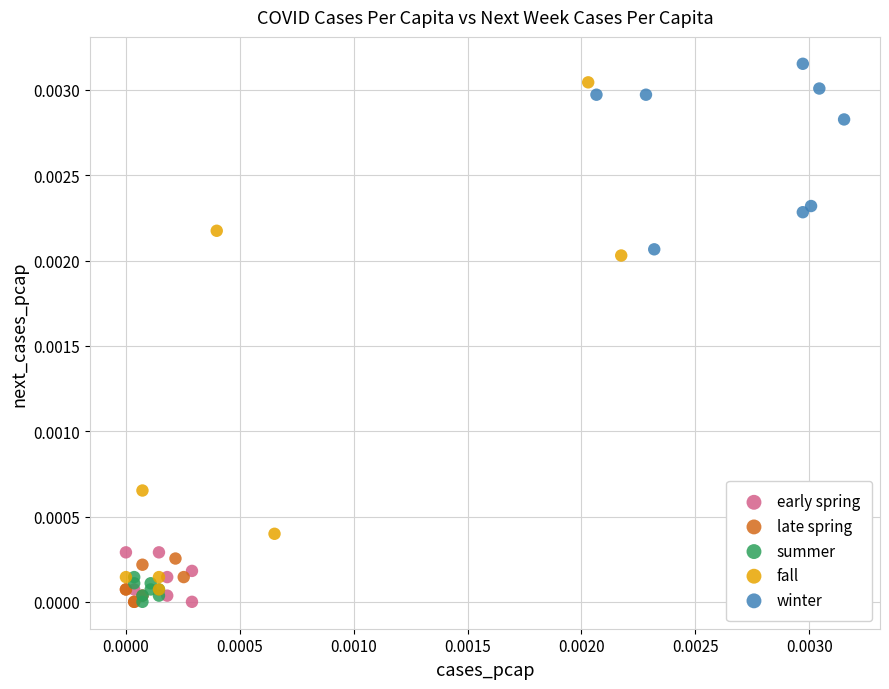

What are all the series names shown in the legend?

early spring, late spring, summer, fall, winter